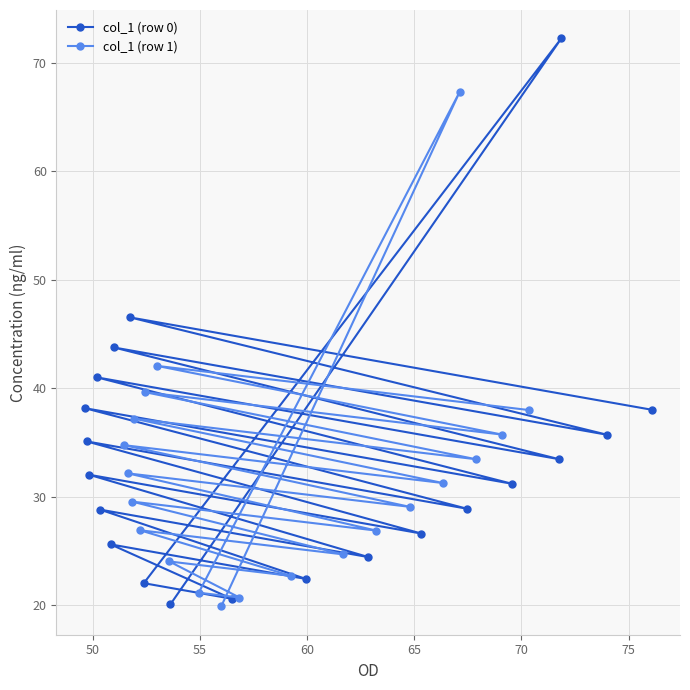

List the series in order of their overall mean, lowest first.

col_1 (row 1), col_1 (row 0)